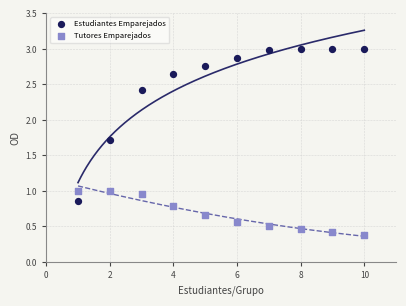

Which series contains the highest Y value?

Estudiantes Emparejados